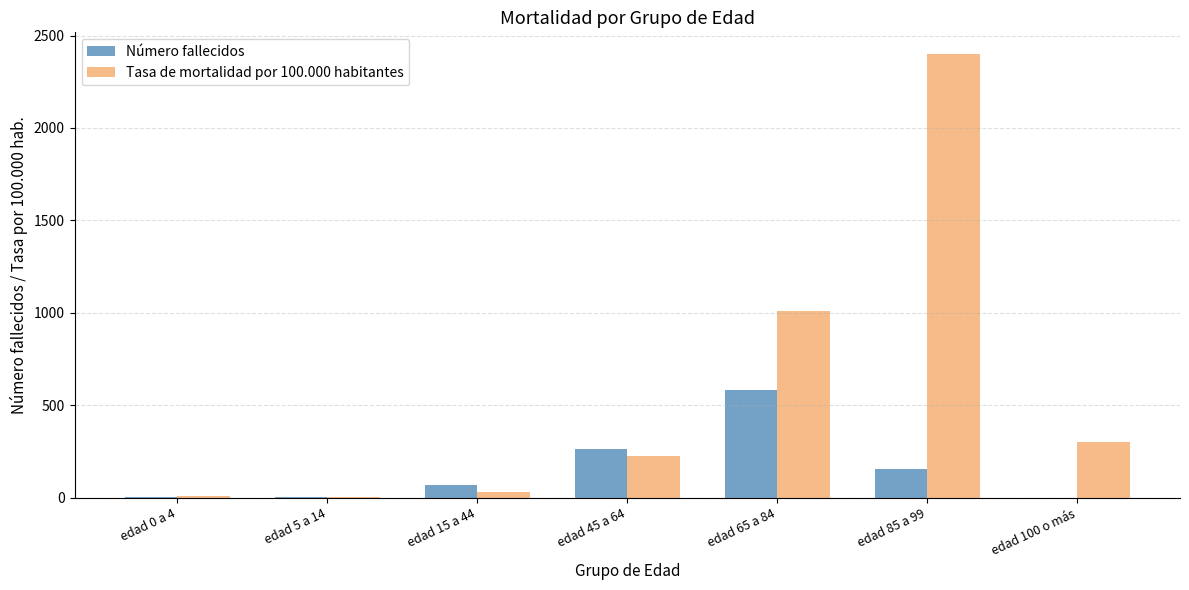

Which label corresponds to the largest value in the chart?

edad 85 a 99